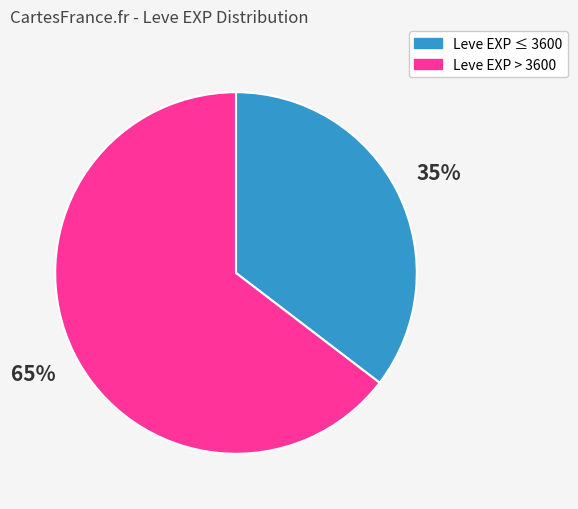

How many segments does this pie chart have?

2